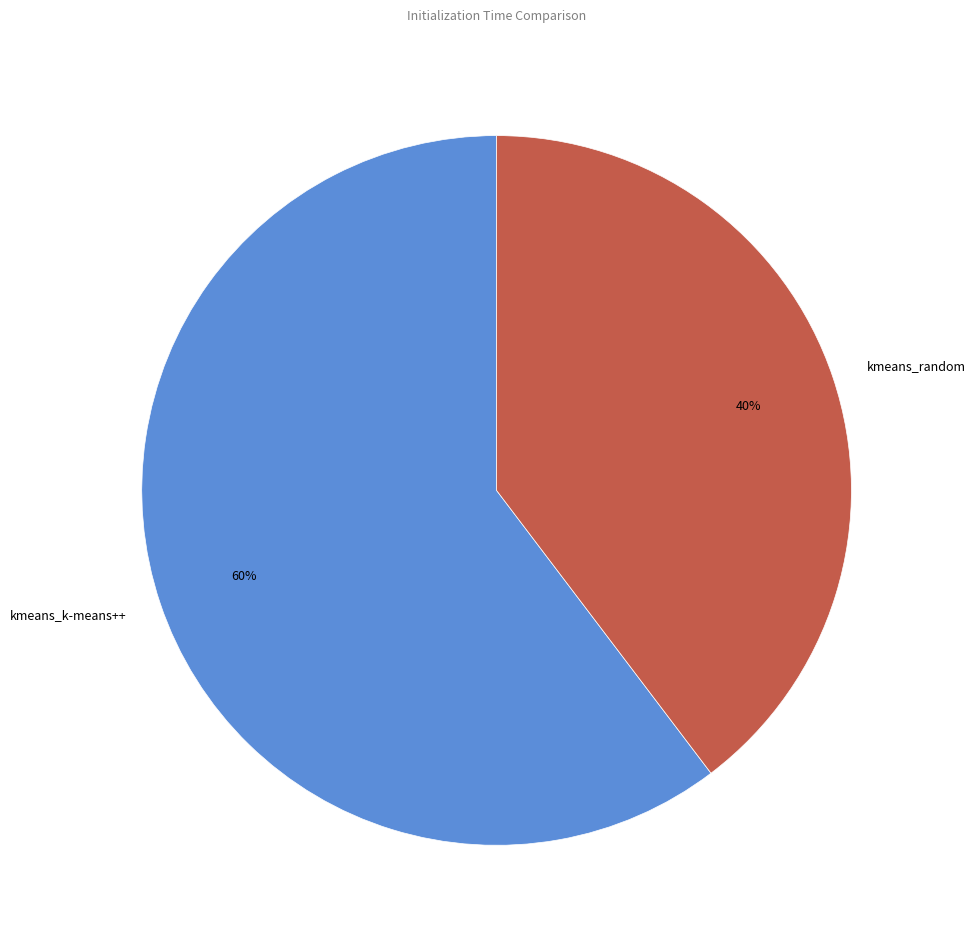

To the nearest percent, what is the combined percentage of kmeans_k-means++ and kmeans_random?

100%